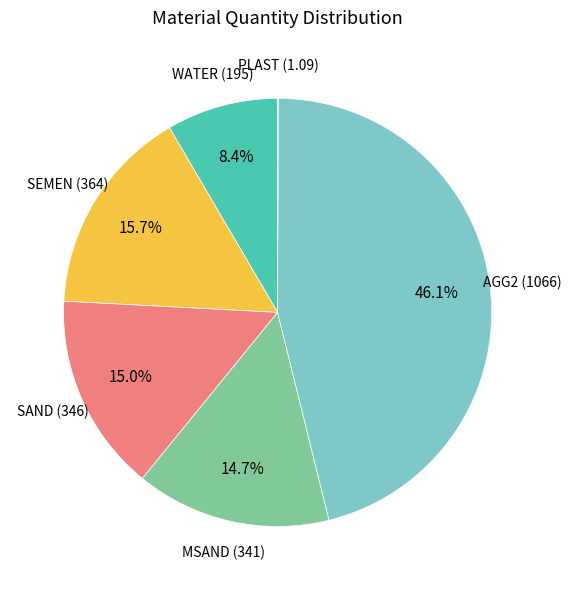

What portion of the pie excludes MSAND?

85.3%